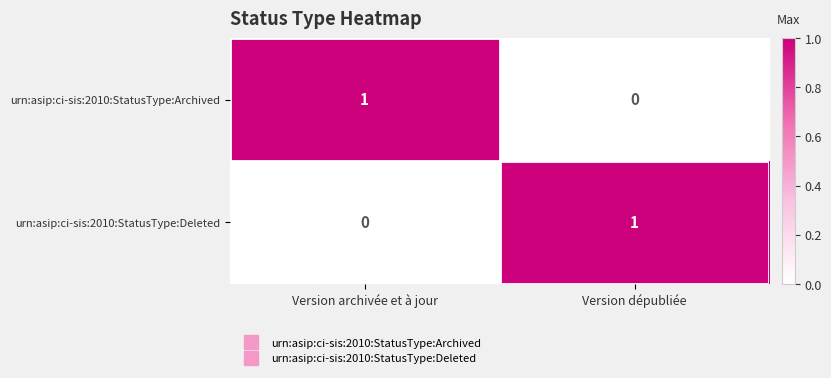

At which label is urn:asip:ci-sis:2010:StatusType:Deleted closest to 0?

Version archivée et à jour